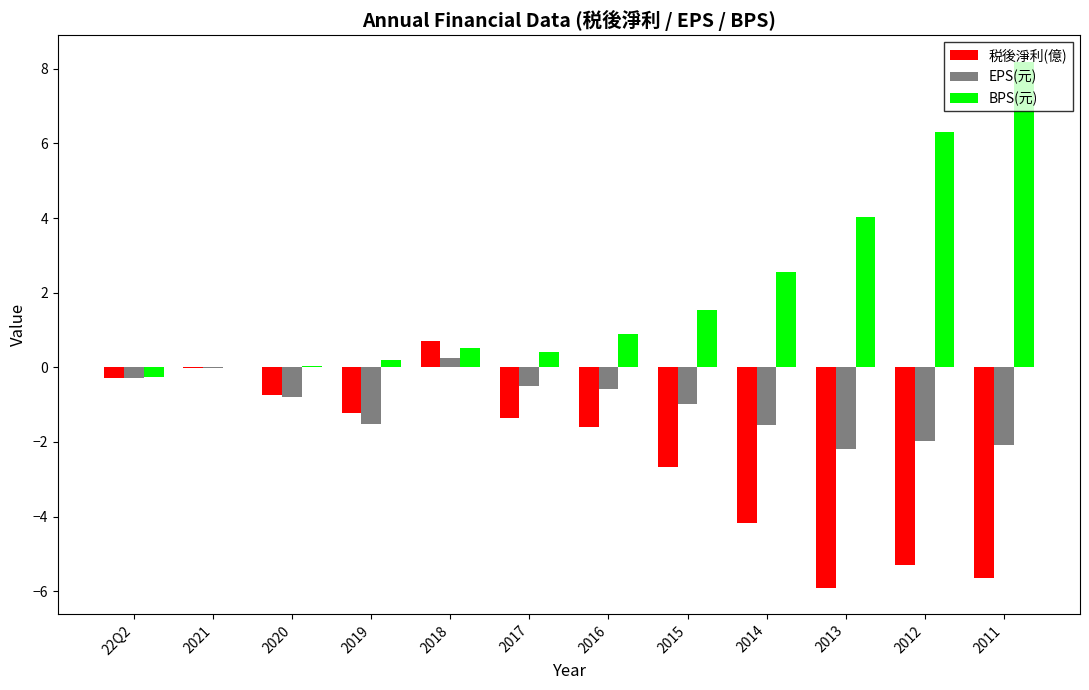

Which category has the highest value across all series?

2011